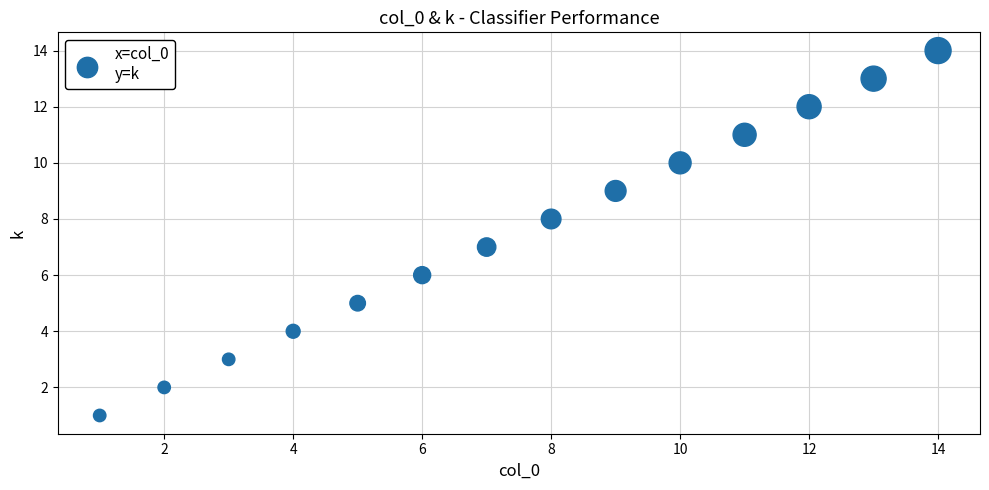

What is the range of Y values (max minus min)?

13